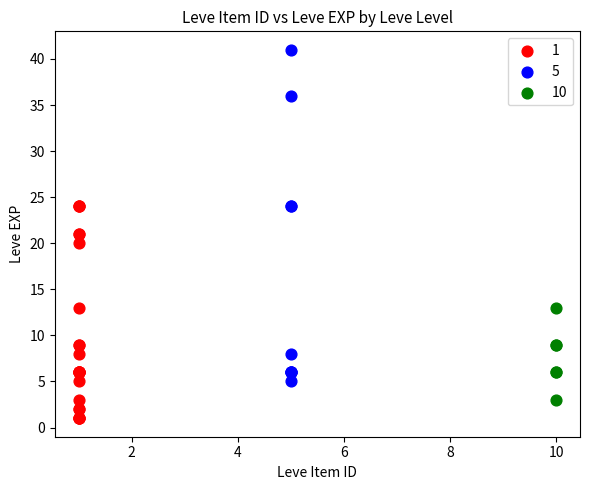

Which series contains the highest Y value?

5